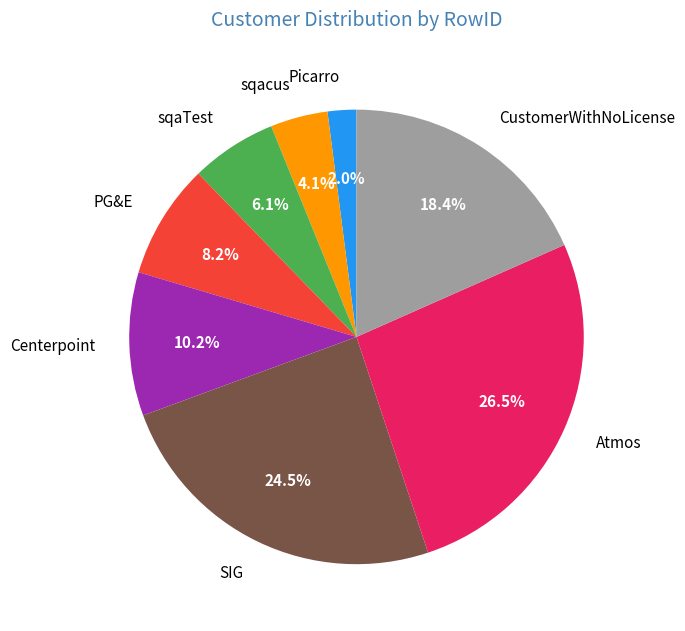

Does PG&E account for over 50% of the chart?

No